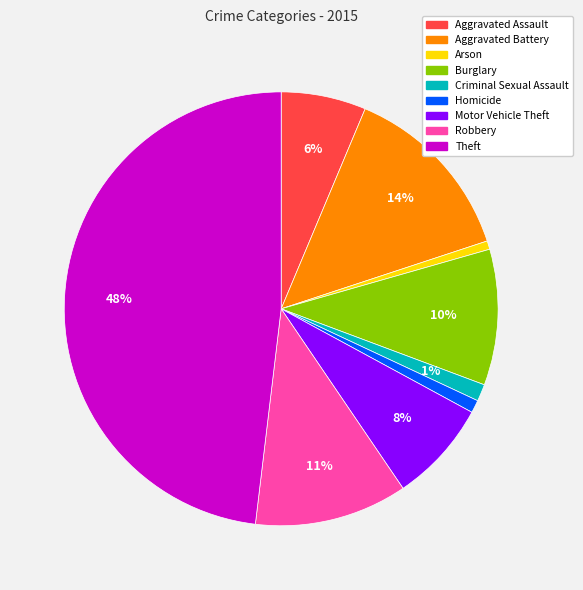

To the nearest percent, what is the combined percentage of Motor Vehicle Theft and Criminal Sexual Assault?

9%